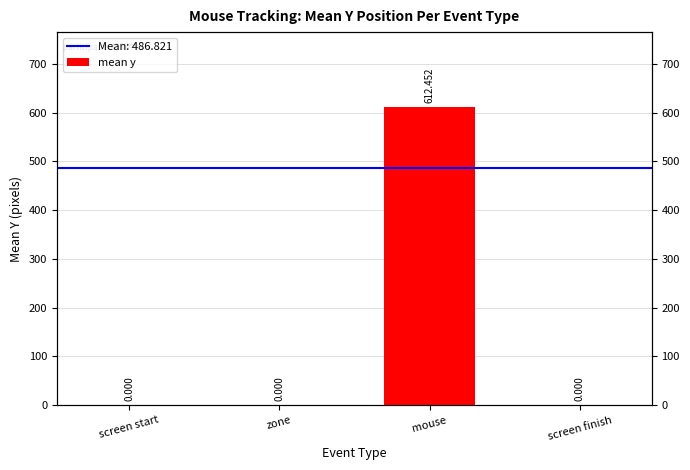

List the labels in order of value, smallest first.

screen start, zone, screen finish, mouse